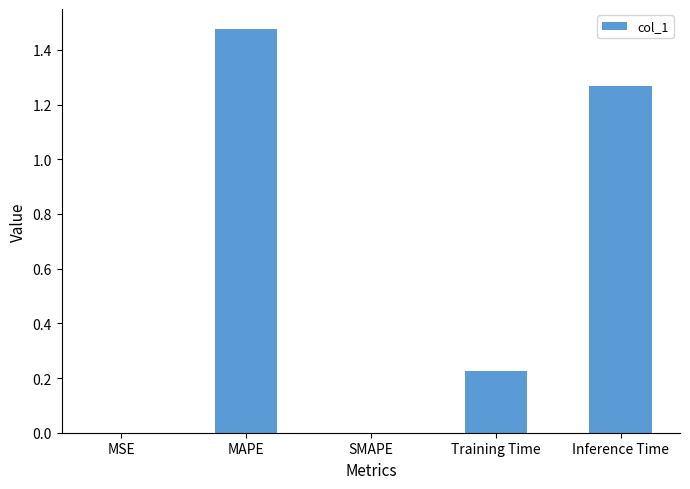

What is the change in value from Training Time to Inference Time?

+1.0